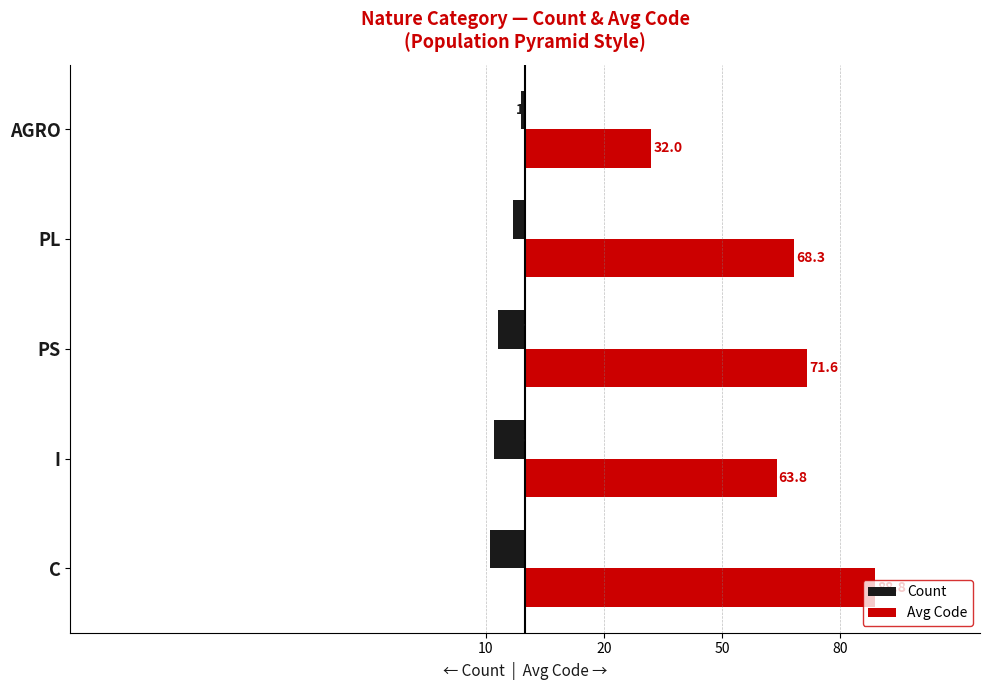

What are all the series names shown in the legend?

Count, Avg Code